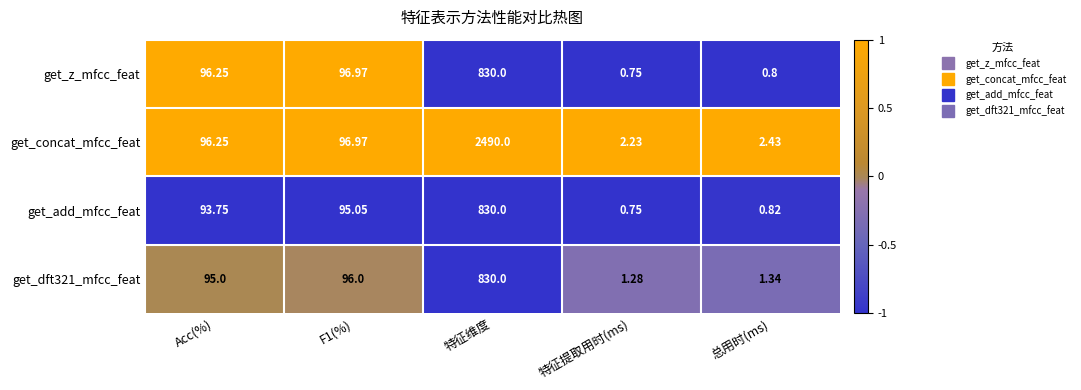

Which series has the largest total across all categories?

get_concat_mfcc_feat